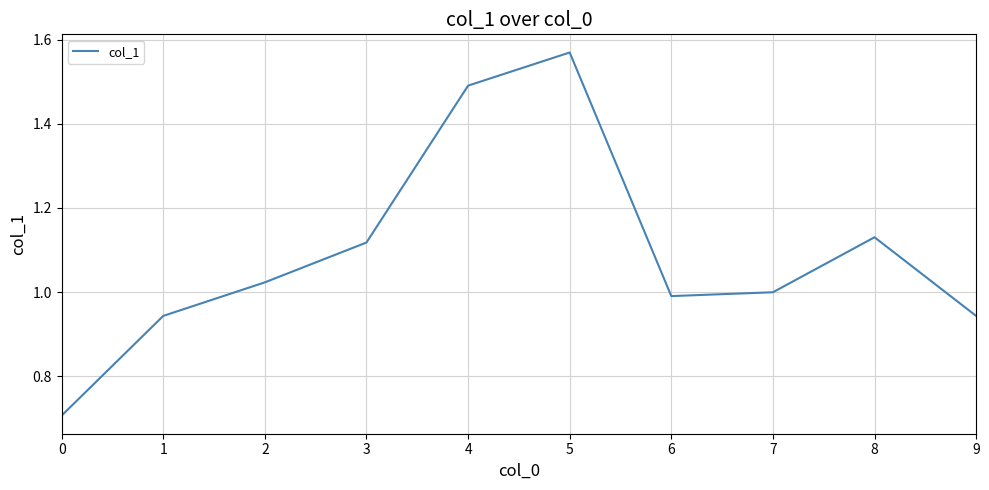

What is the difference between the values at 8 and 6?

0.1